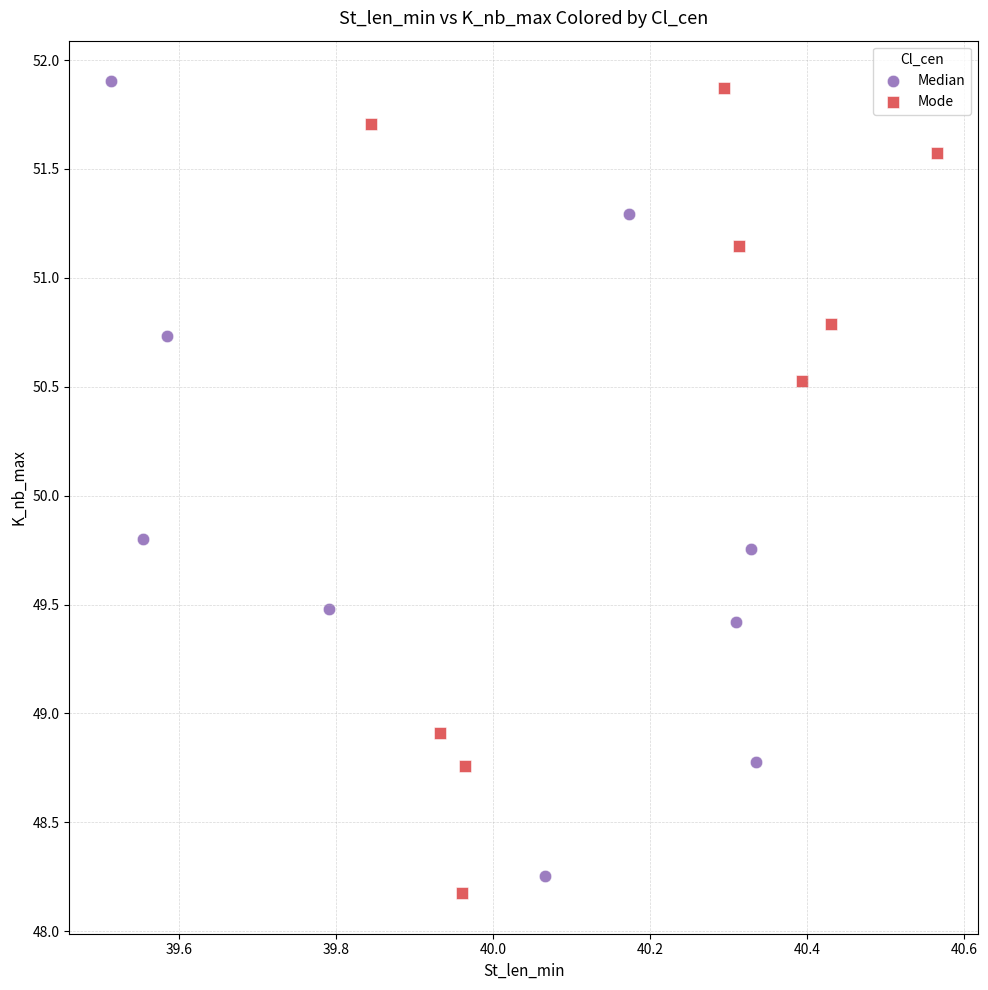

Which series contains the lowest Y value?

Mode